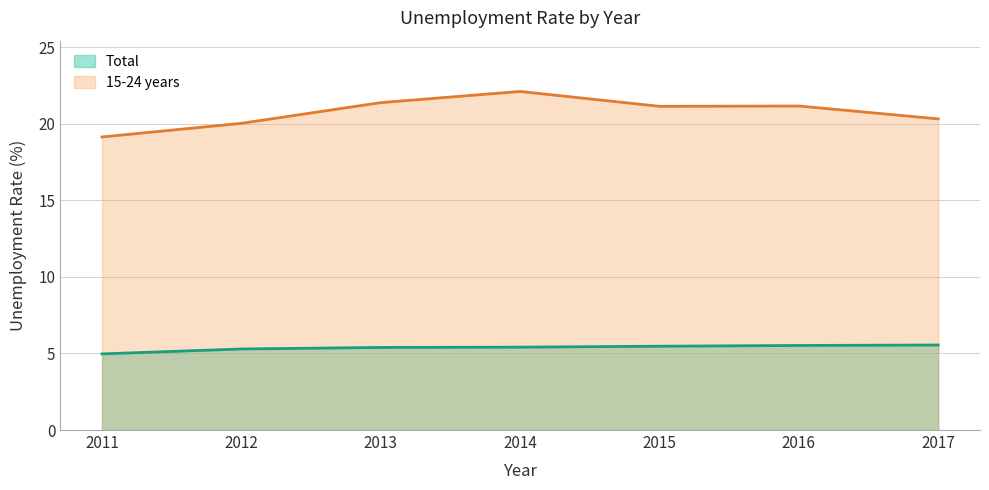

How many data points in 15-24 years are above 21?

4